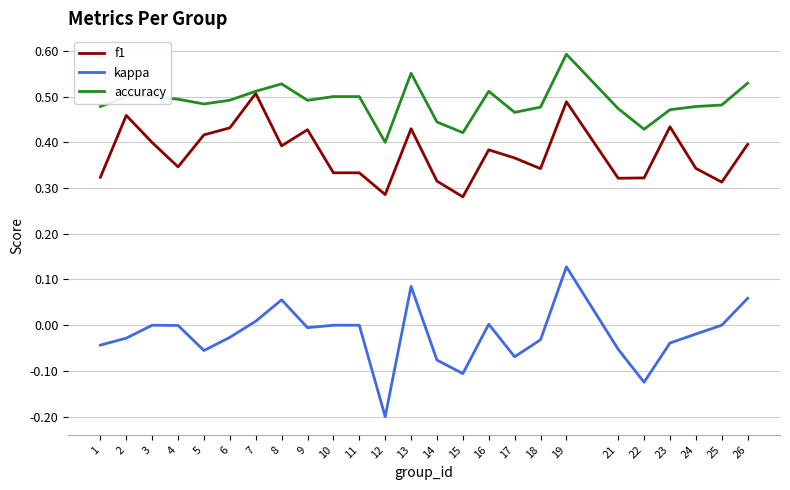

Which series changed the most between 4 and 19?

f1